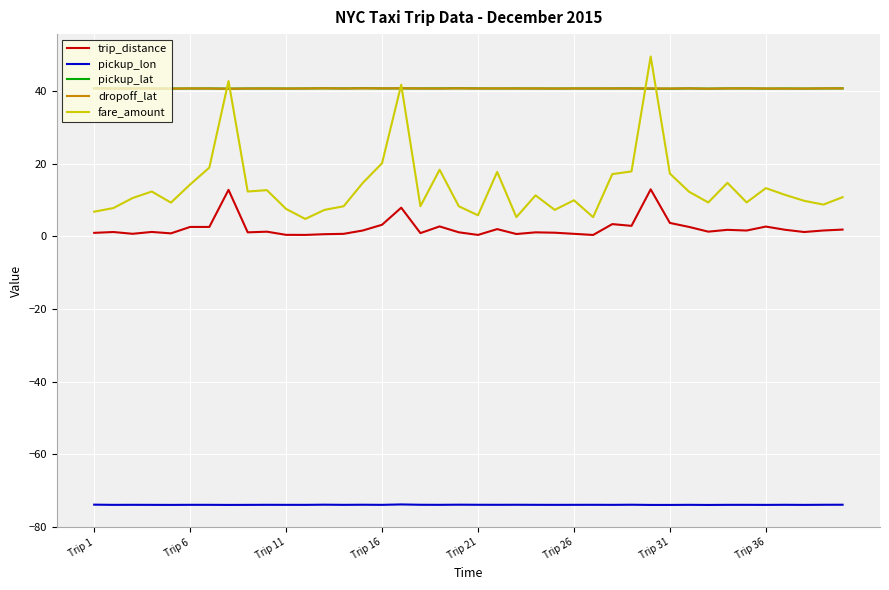

What is the difference between the maximum and minimum values in the fare_amount series?

44.8